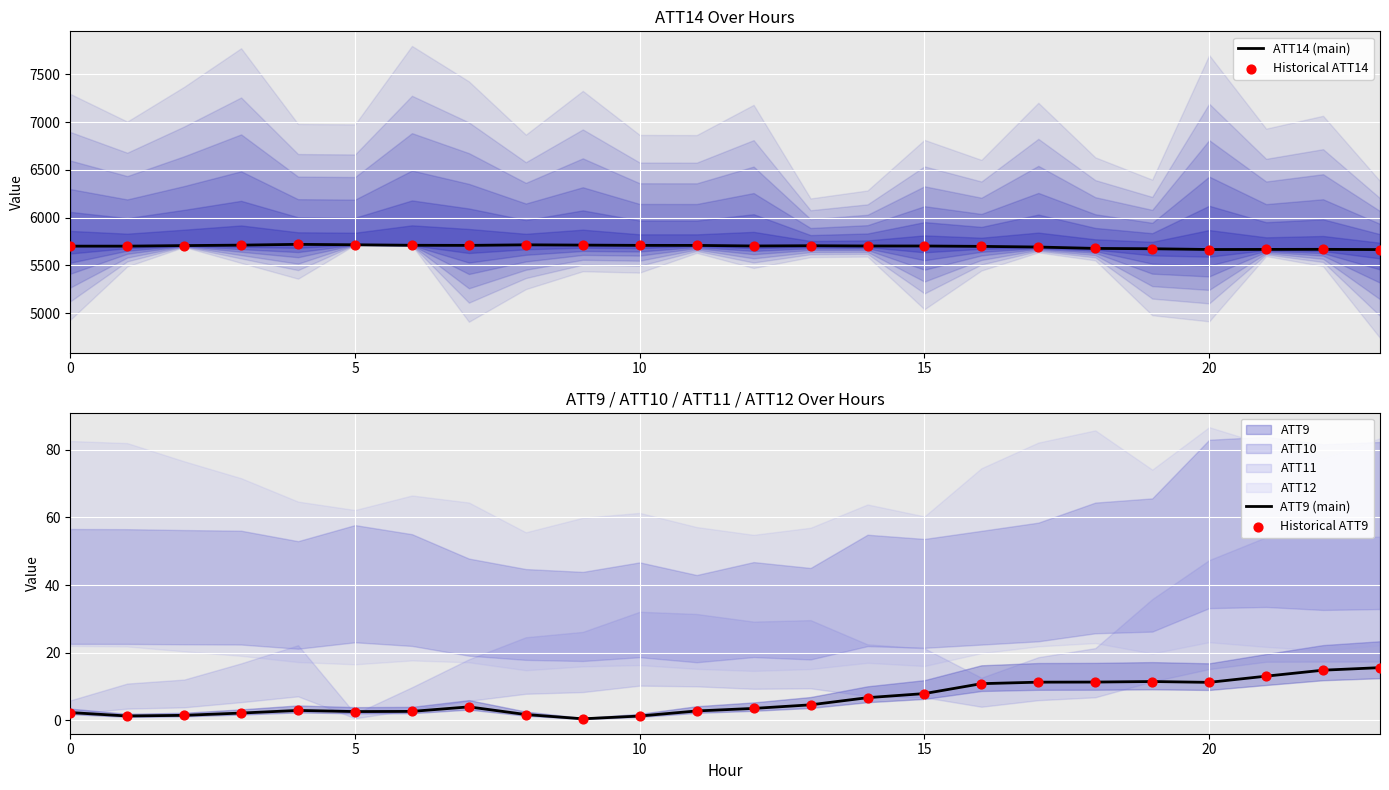

Which series has the largest total across all categories?

ATT14 (main)